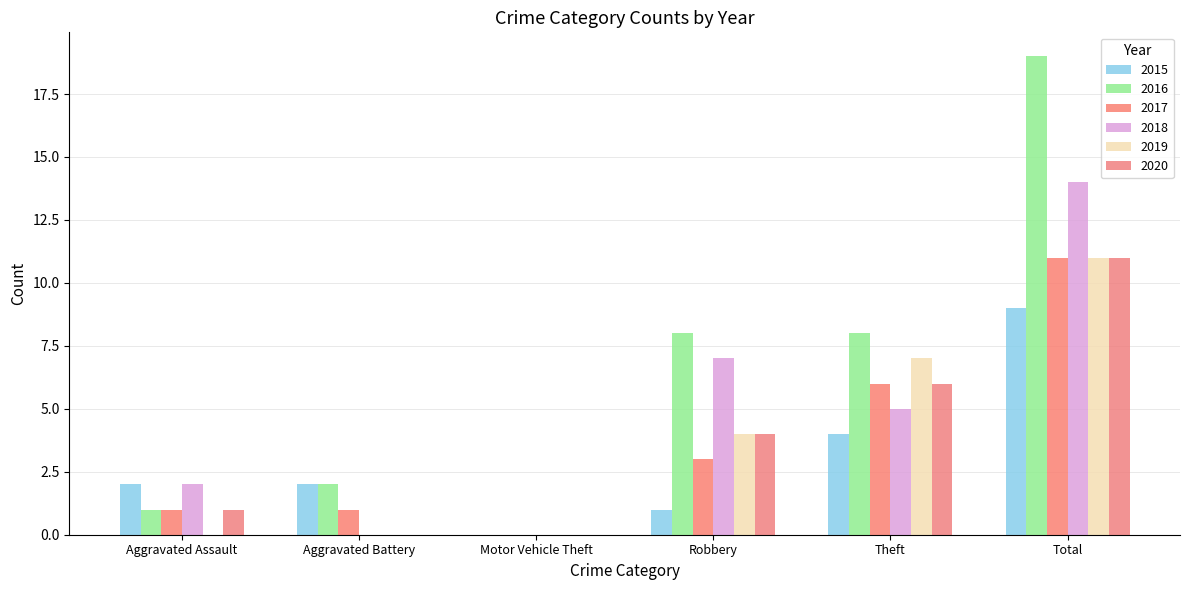

Reading left to right, list all the values displayed in this chart.

2015: Aggravated Assault=2	Aggravated Battery=2	Motor Vehicle Theft=0	Robbery=1	Theft=4	Total=9
2016: Aggravated Assault=1	Aggravated Battery=2	Motor Vehicle Theft=0	Robbery=8	Theft=8	Total=19
2017: Aggravated Assault=1	Aggravated Battery=1	Motor Vehicle Theft=0	Robbery=3	Theft=6	Total=11
2018: Aggravated Assault=2	Aggravated Battery=0	Motor Vehicle Theft=0	Robbery=7	Theft=5	Total=14
2019: Aggravated Assault=0	Aggravated Battery=0	Motor Vehicle Theft=0	Robbery=4	Theft=7	Total=11
2020: Aggravated Assault=1	Aggravated Battery=0	Motor Vehicle Theft=0	Robbery=4	Theft=6	Total=11